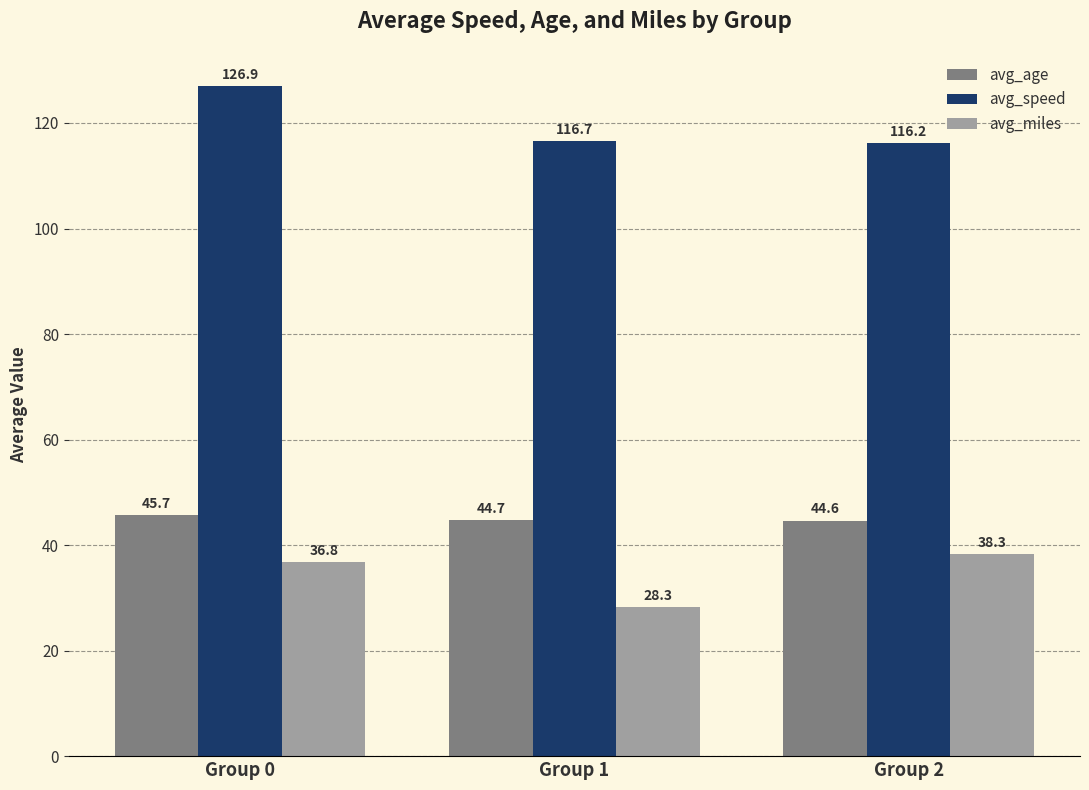

What is the value of the avg_age bar at the 3rd from the left?

44.6